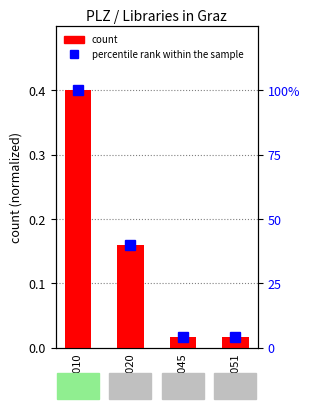

At 8010, list the series in order from smallest to largest.

count (normalized), percentile rank within sample